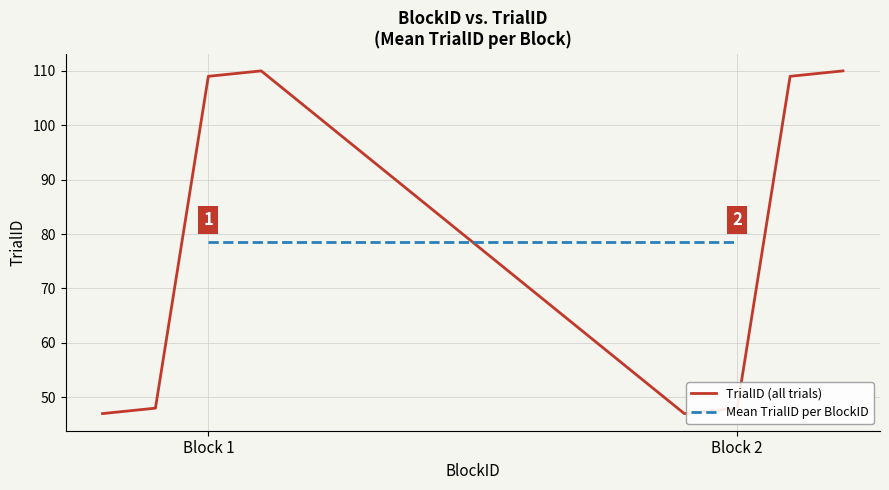

At which category does the data reach its first local peak?

1